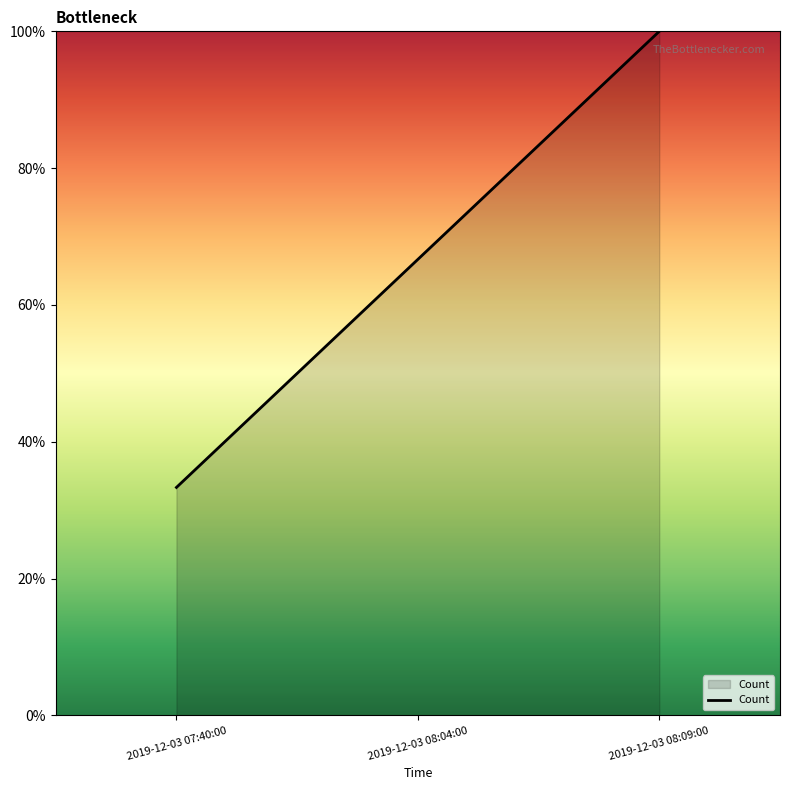

Between 2019-12-03 08:04:00 and 2019-12-03 08:09:00, which is larger?

2019-12-03 08:09:00